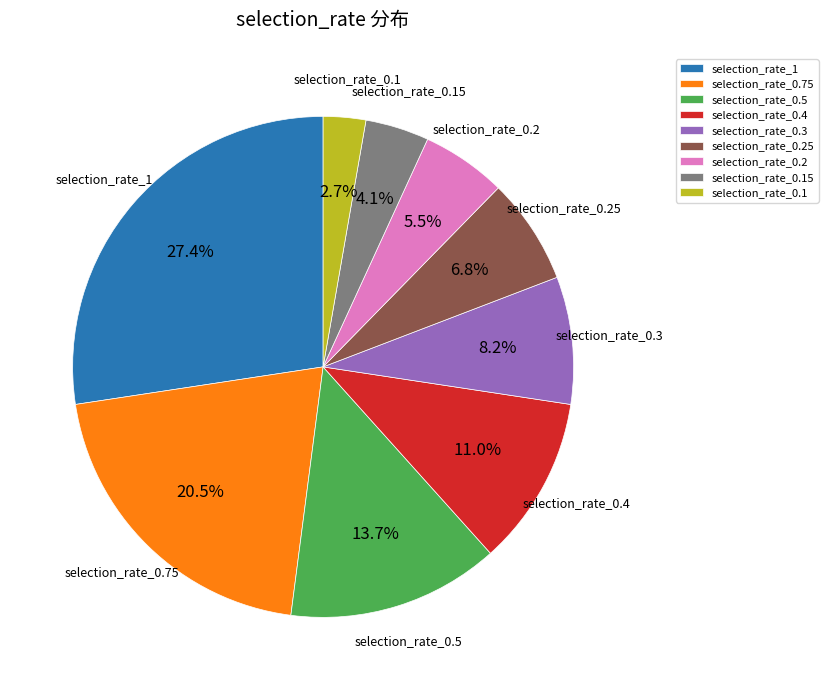

Is it true that selection_rate_0.5 is 14% of the pie?

True